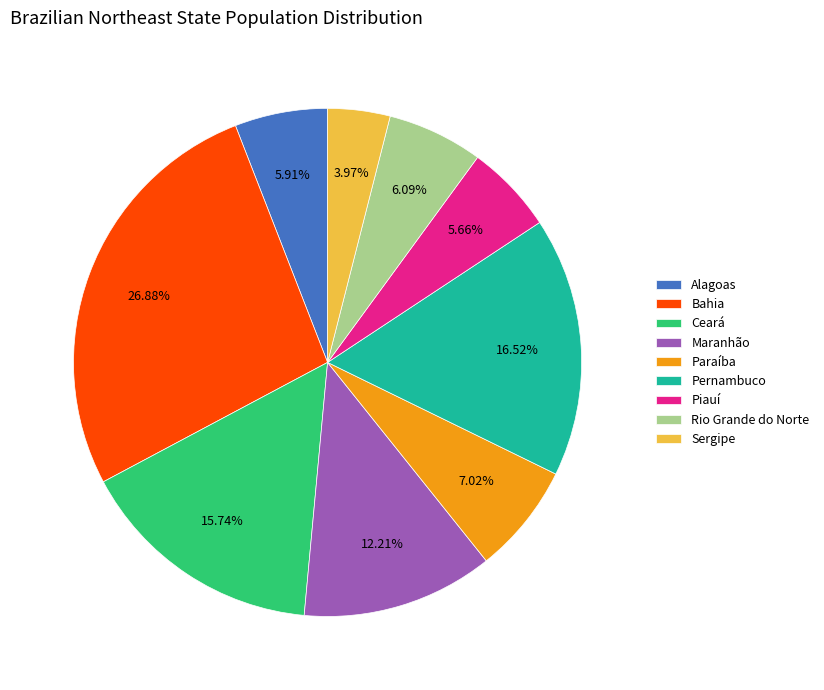

How much of the chart is everything except Rio Grande do Norte?

93.9%